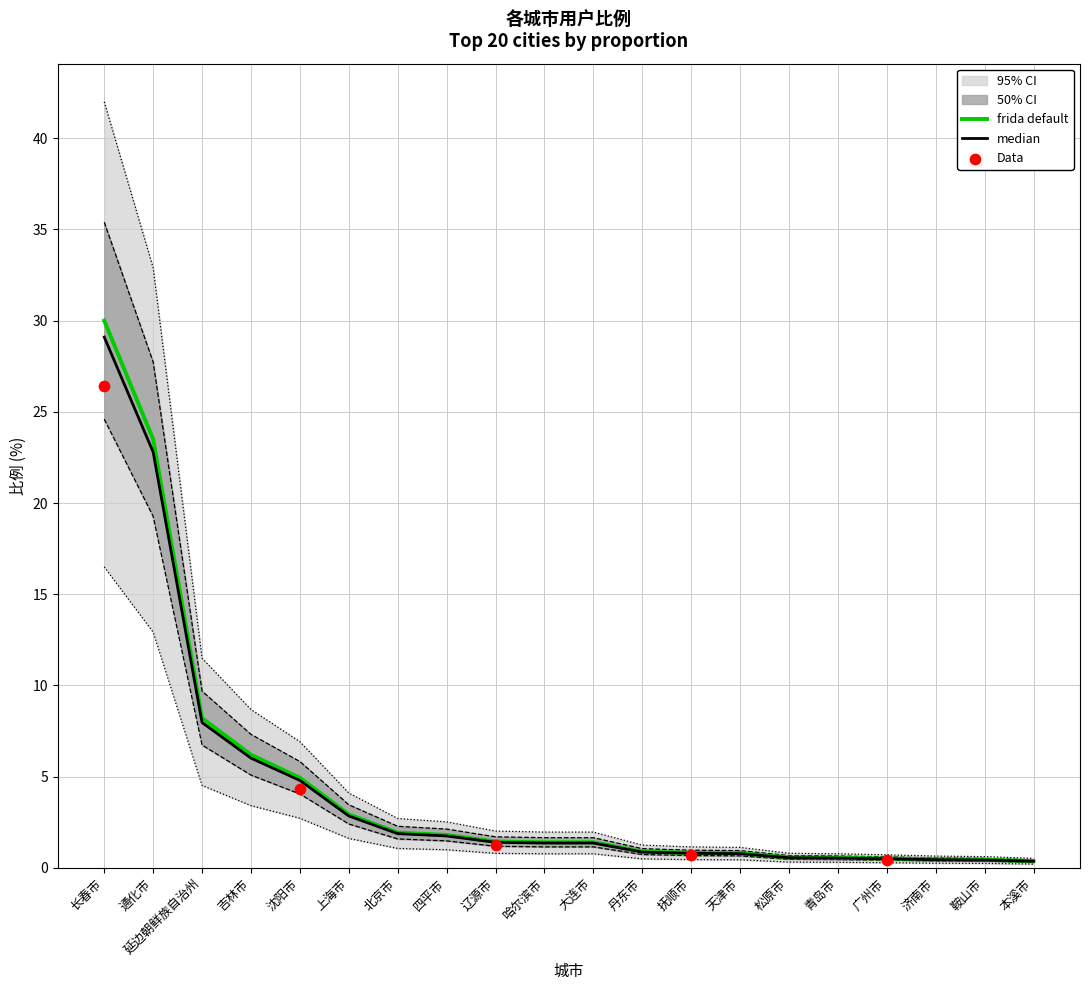

Between 丹东市 and 鞍山市, which is larger?

丹东市